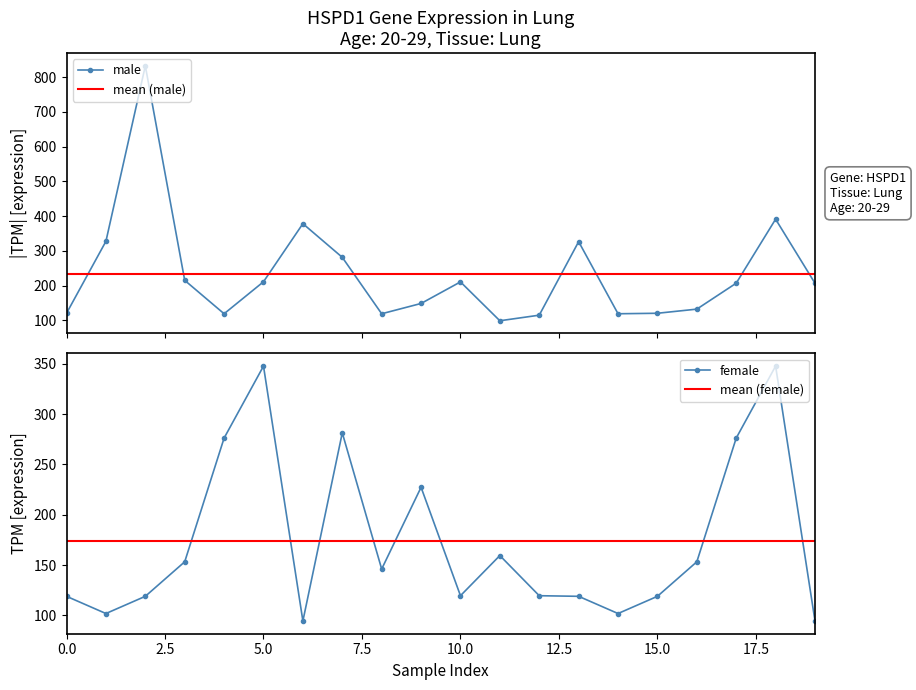

At which label does male first exceed 206?

1